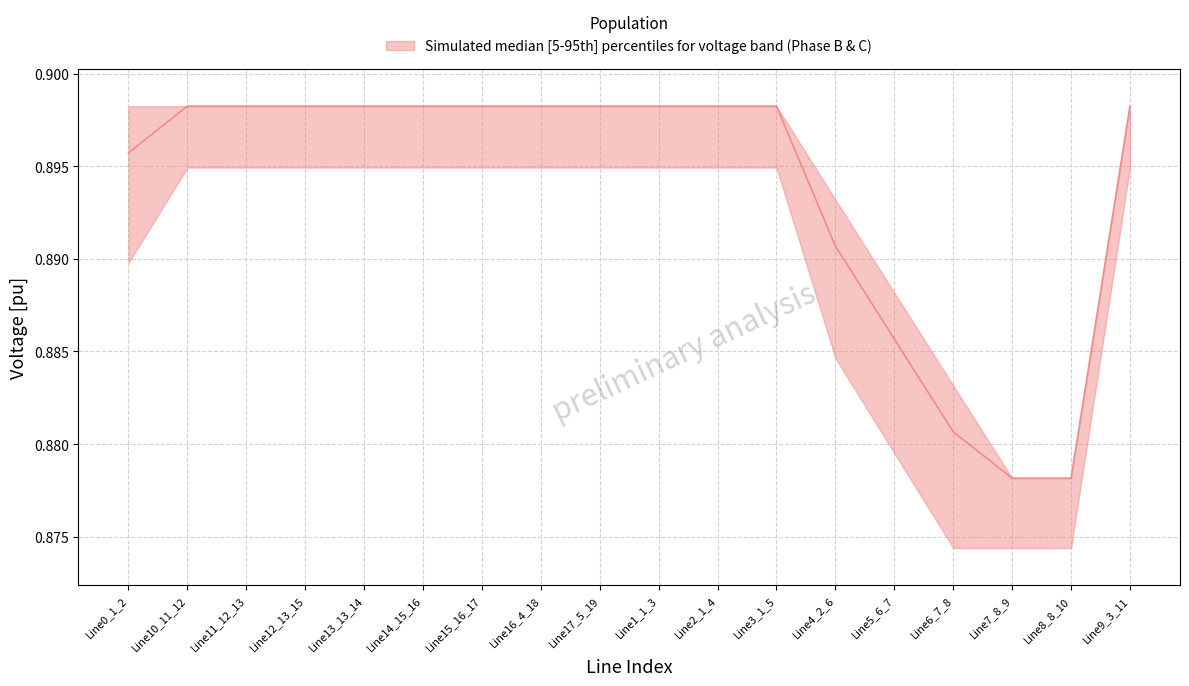

Which has a higher value, Line10_11_12 or Line4_2_6?

Line10_11_12